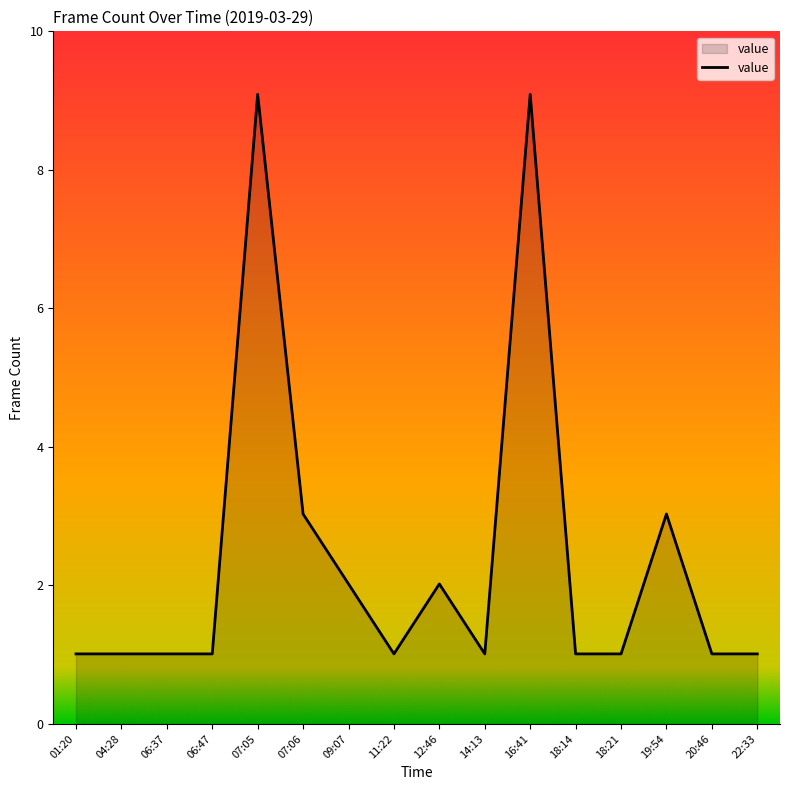

Does the chart display data point markers on the line(s)?

No